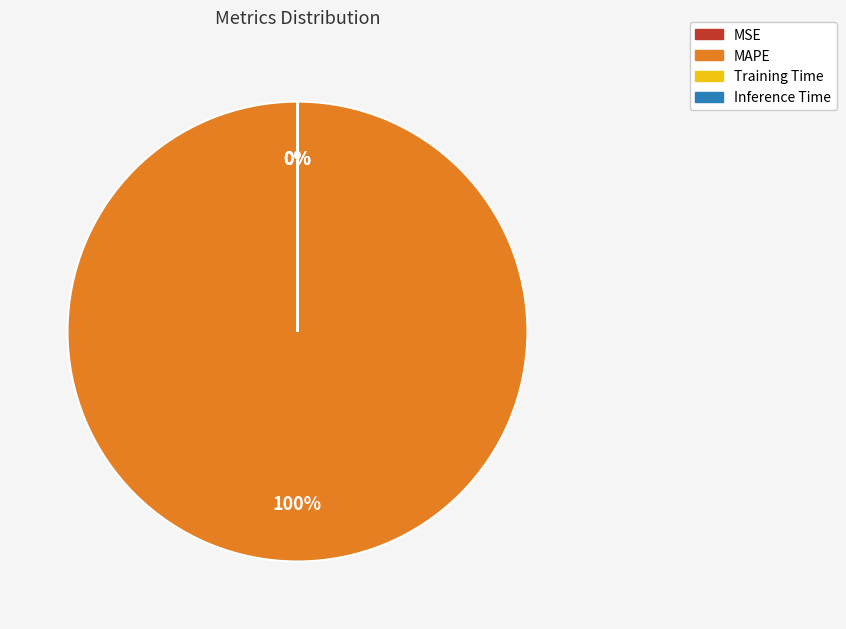

Which slice is the largest?

MAPE